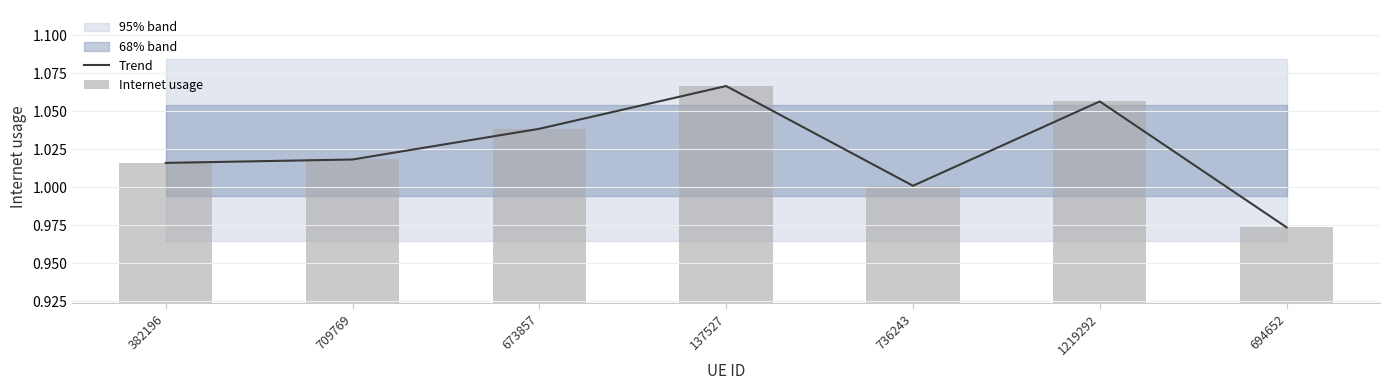

What is the label of the 3rd bar from the right?

736243